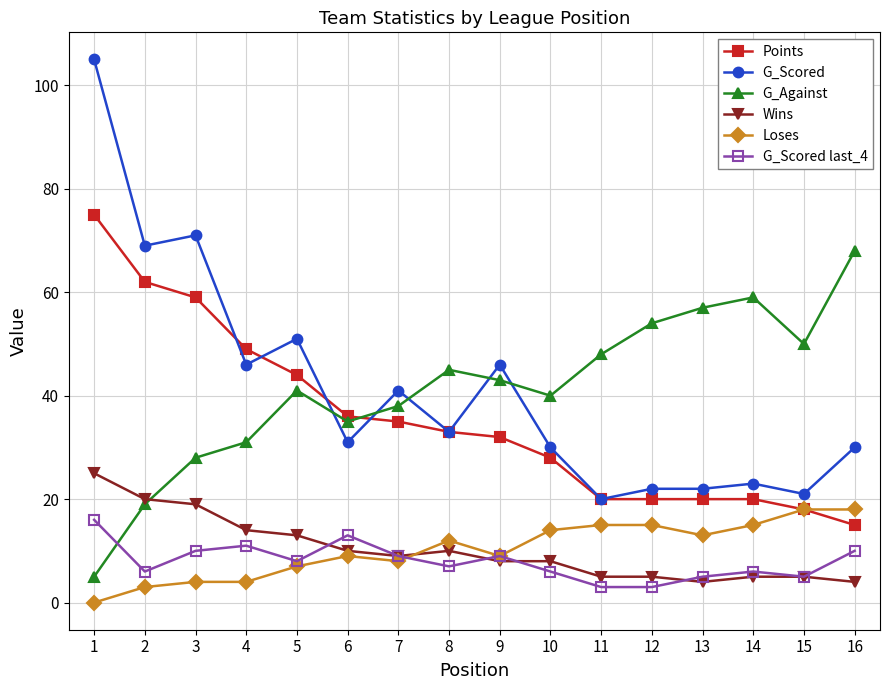

What is the approximate value of Wins at 10?

8